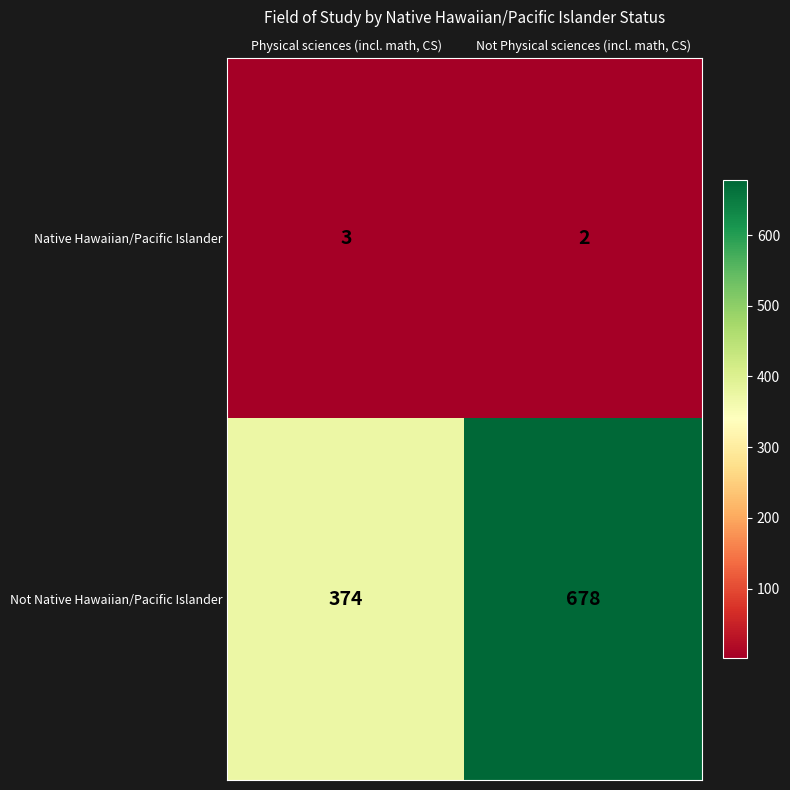

What is the average value of the Not Native Hawaiian/Pacific Islander series?

526